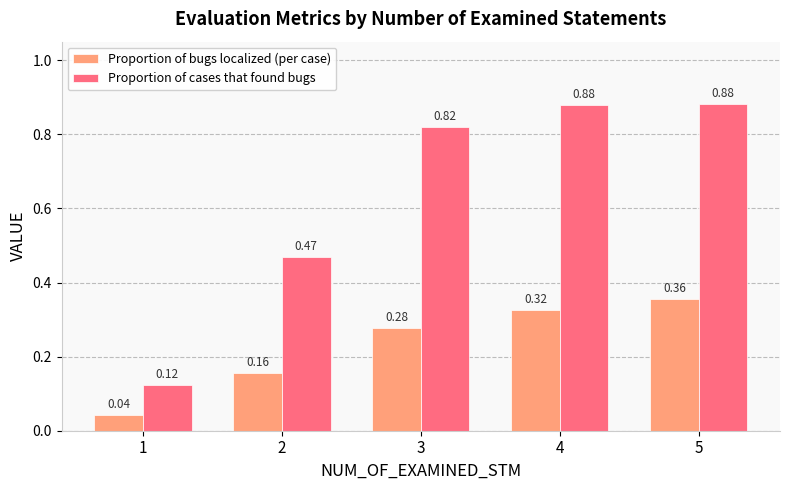

Which series has the largest range (max minus min)?

Proportion of cases that found bugs